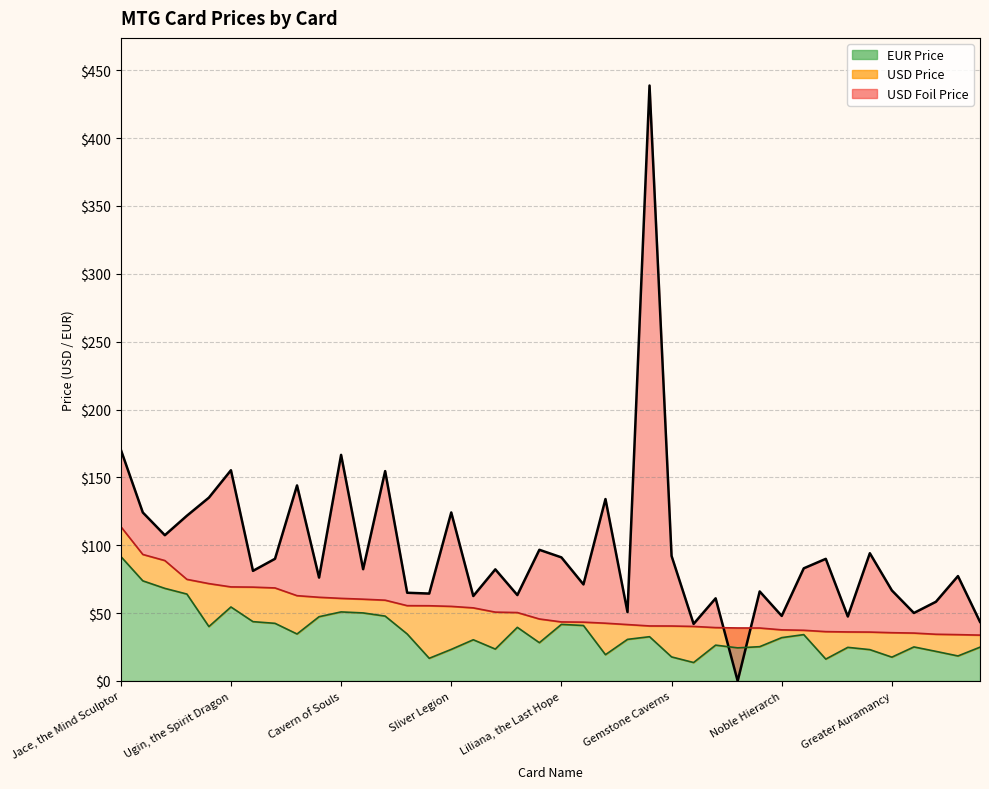

What is the difference between the second highest and minimum values in the USD Foil Price (line) series?

170.5